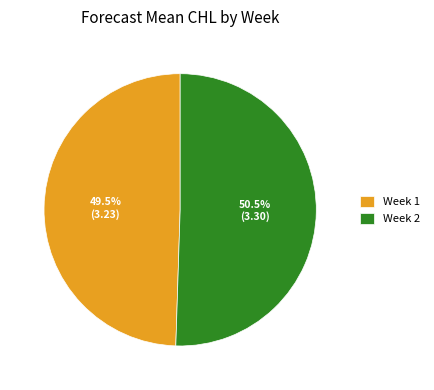

Is the sum of Week 1 and Week 2 greater than half?

Yes